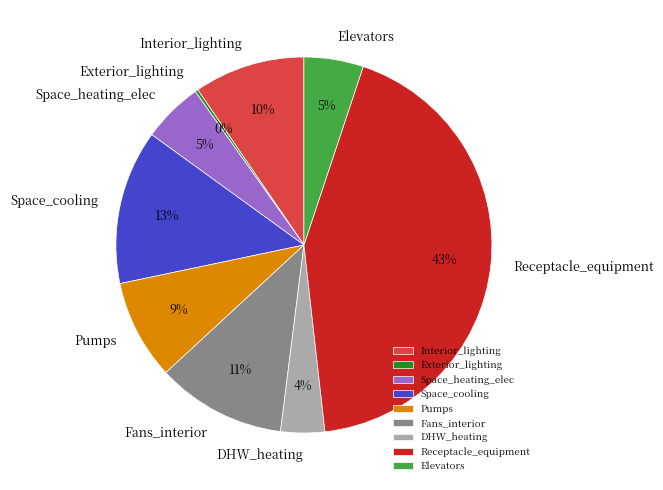

To the nearest percent, what percentage of the pie is Interior_lighting?

10%